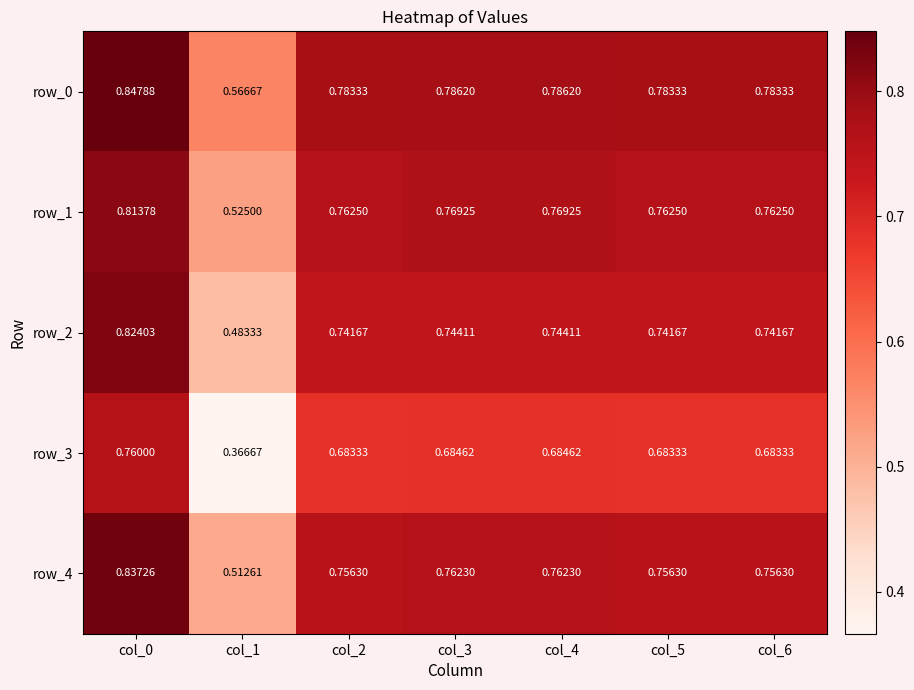

Is the value of row_4 at col_0 greater than the value of row_2 at col_5?

Yes